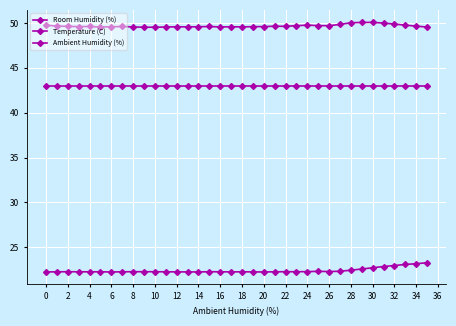

At which category is the sum across all series the highest?

31